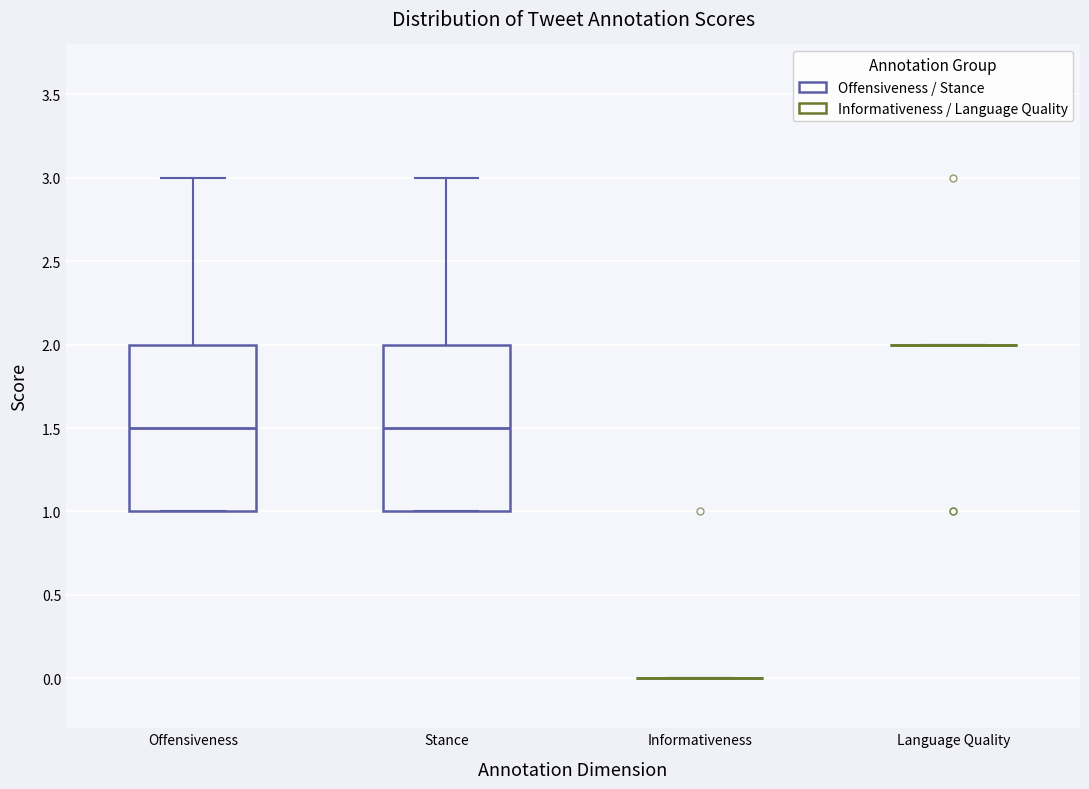

Reading left to right, read every box against the y-axis: the position of its median line, the range the box covers, and the ends of its whiskers. The values are not printed on the chart, so give them approximately, as read against the axis.

Offensiveness: median 1.5, box 1.0 to 2.0, whiskers 1.0 to 3.0
Stance: median 1.5, box 1.0 to 2.0, whiskers 1.0 to 3.0
Informativeness: box collapsed to a line at 0.0, whiskers 0.0 to 0.0
Language Quality: box collapsed to a line at 2.0, whiskers 2.0 to 2.0